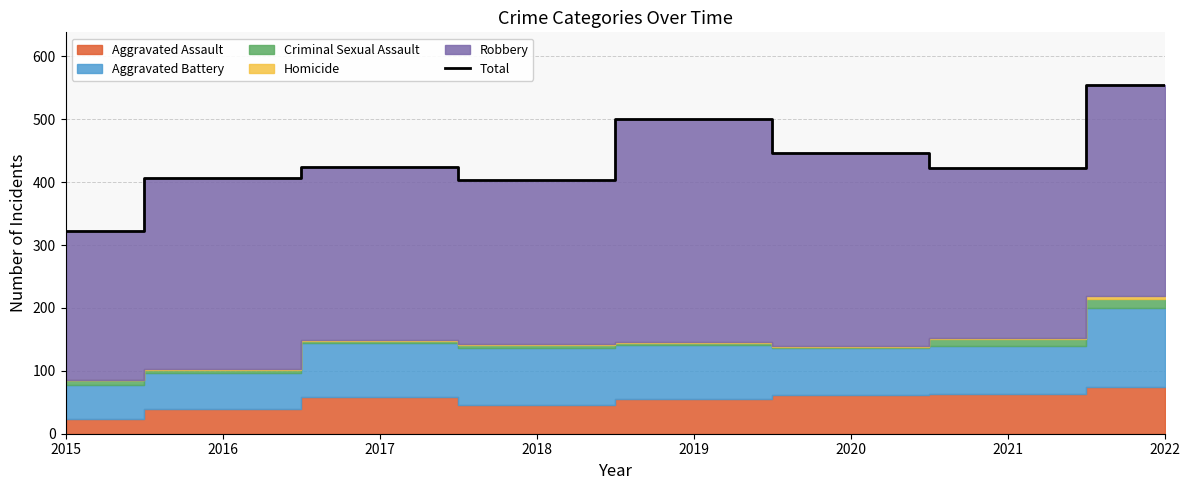

Reading left to right, extract all data points from this chart.

322	406	424	403	500	446	423	555